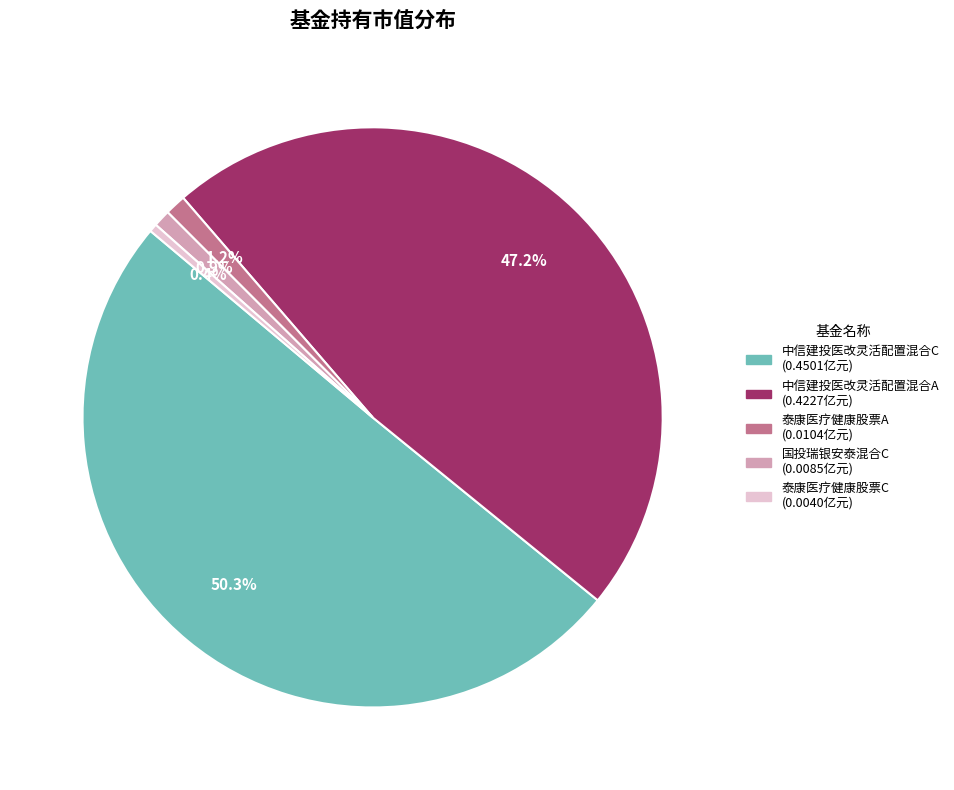

To the nearest percent, what is the average slice percentage?

20%